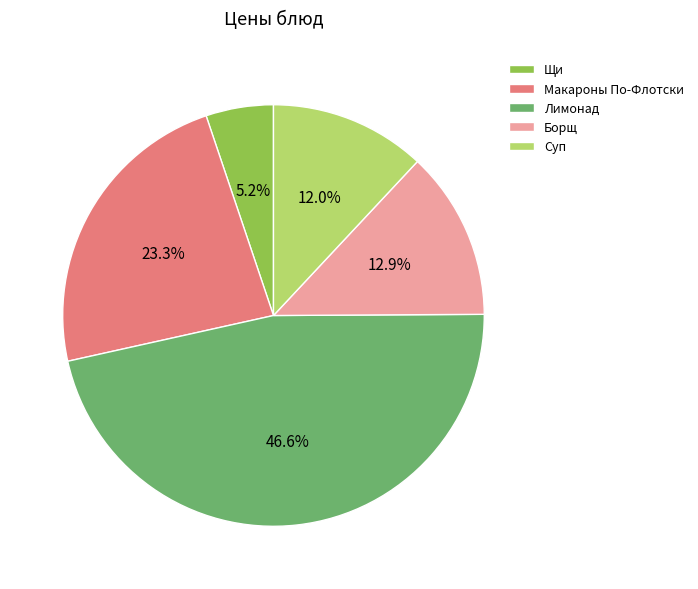

Is there a majority slice in this chart?

No